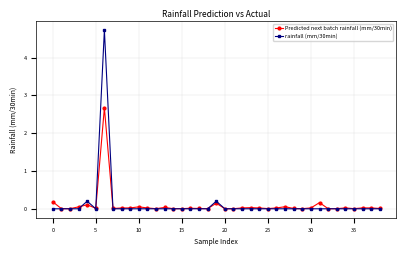

True or false: Predicted next batch rainfall (mm/30min) has more than 2 points higher than both neighbors.

True